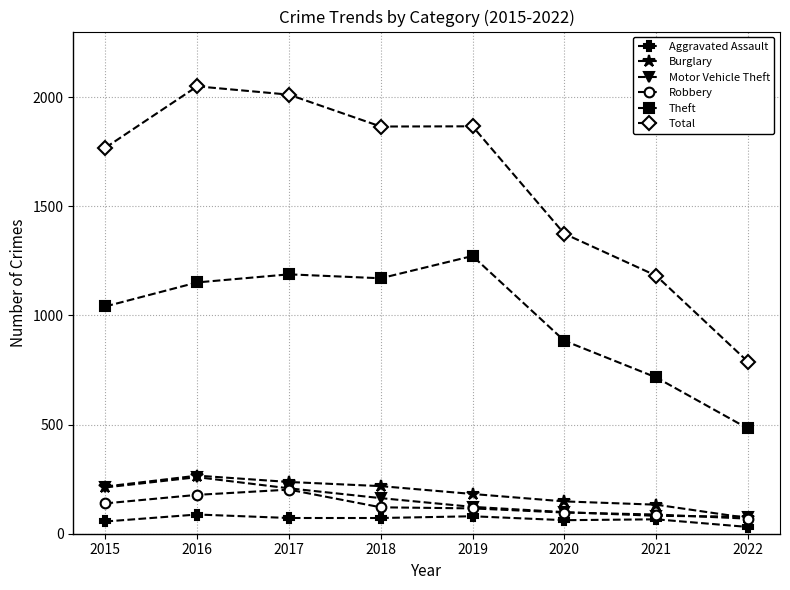

Which series has the largest range (max minus min)?

Total